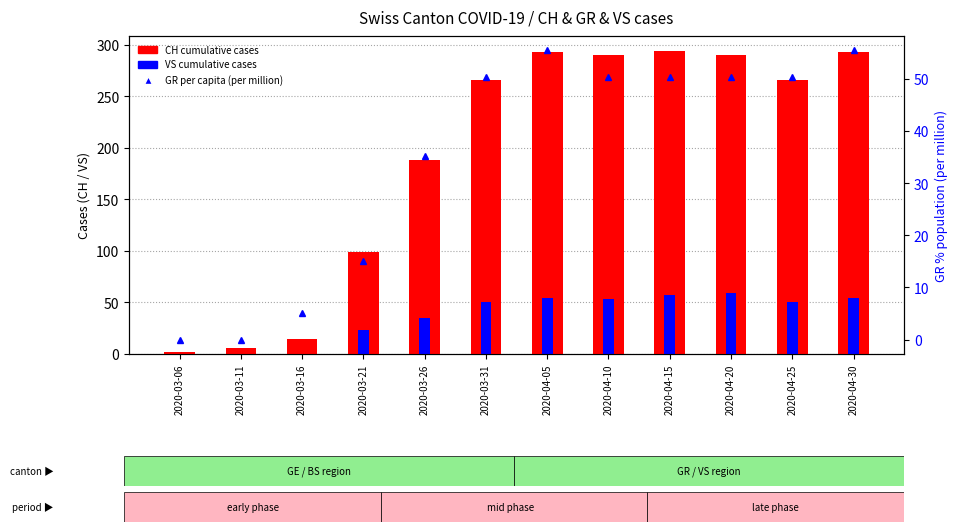

What are all the series names shown in the legend?

CH cumulative cases, VS cumulative cases, GR per capita